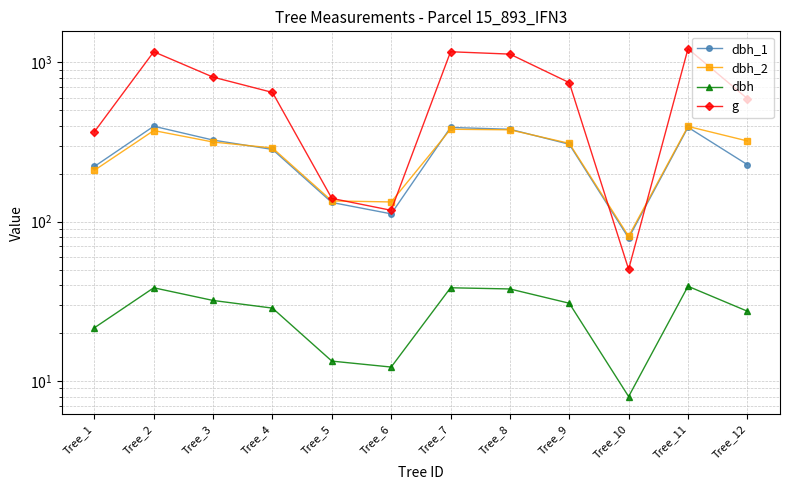

True or false: dbh_2 has a value of 310.0 at Tree_9.

True